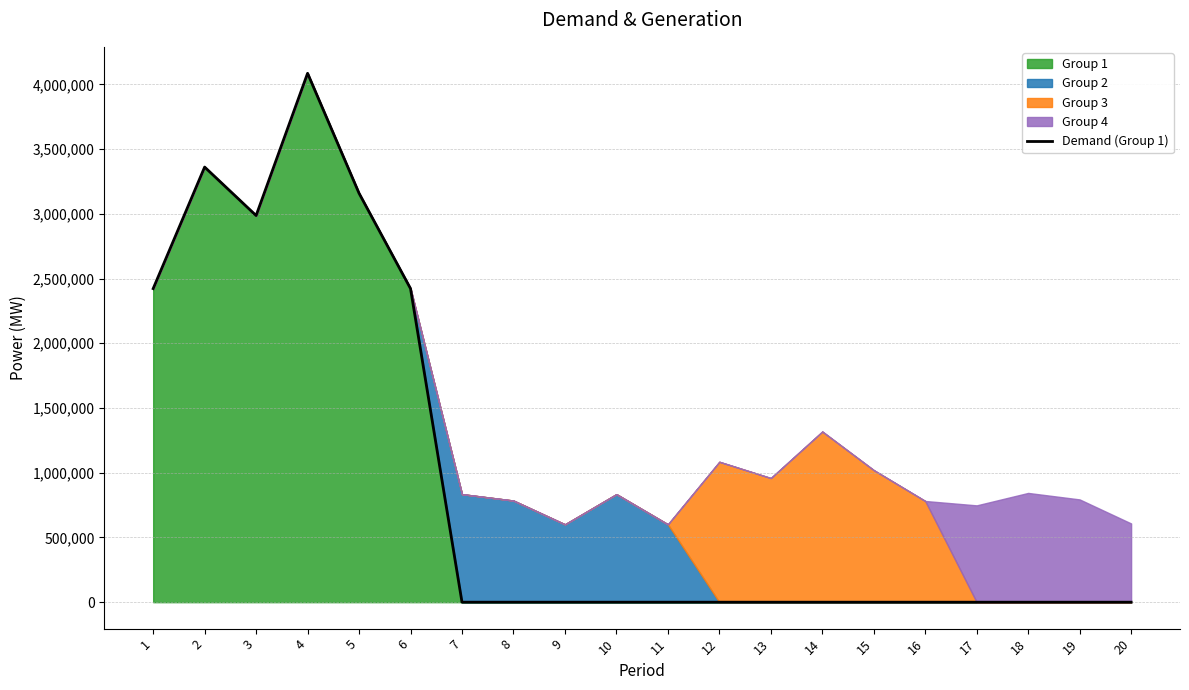

Which category has the lowest value across all series?

7